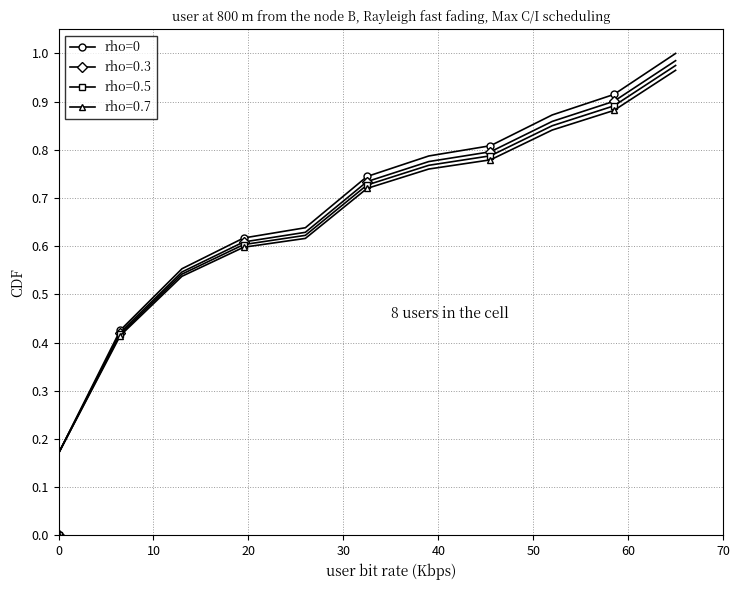

Is this an area chart (filled region under the line)?

No